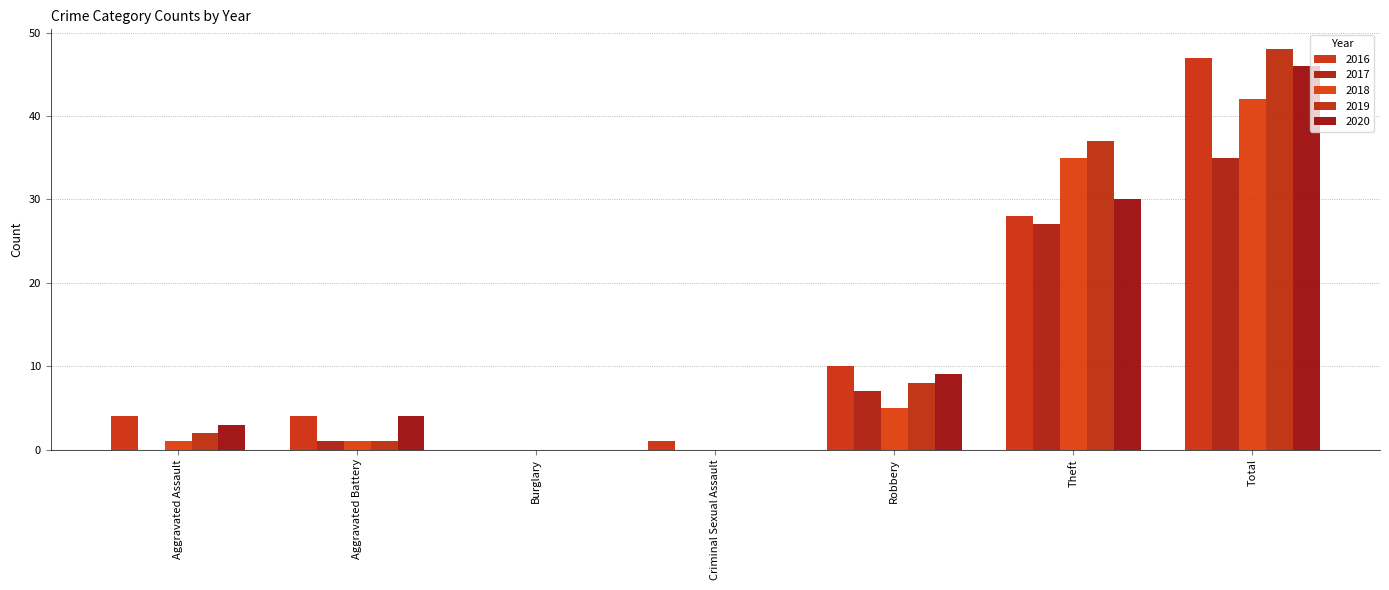

Count the number of categories in the chart.

7